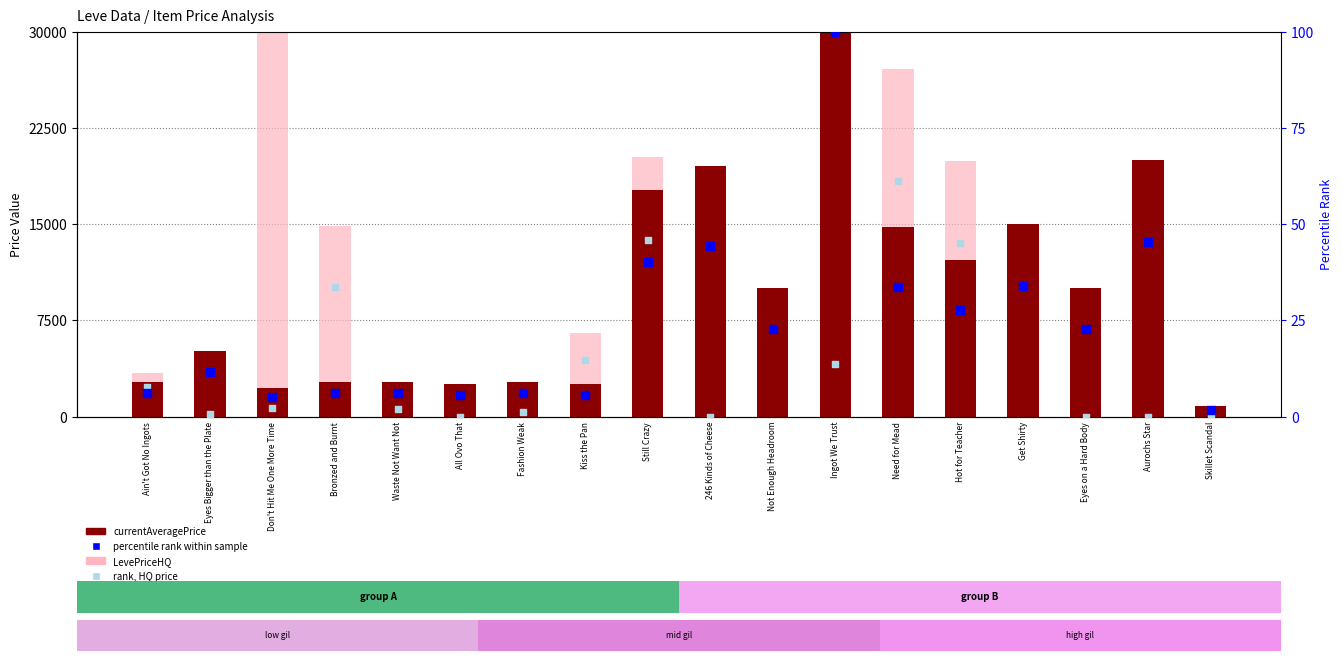

Is the value of rank, HQ price at Ingot We Trust greater than the value of currentAveragePrice at Still Crazy?

No